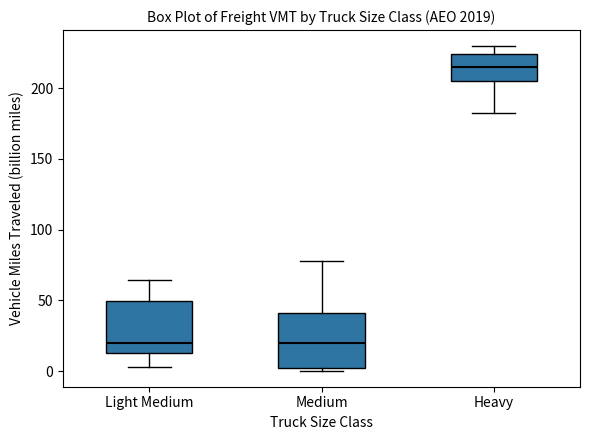

Reading left to right, transcribe this box plot: for each box, give where its median line is, the range the box spans, and where its two whiskers end, as read against the y-axis. The values are not printed on the chart, so give them approximately, as read against the axis.

Light Medium: median 20, box 15 to 50, whiskers 5 to 65
Medium: median 20, box 0 to 40, whiskers 0 (just below the box's lower edge) to 80
Heavy: median 215, box 205 to 225, whiskers 180 to 230